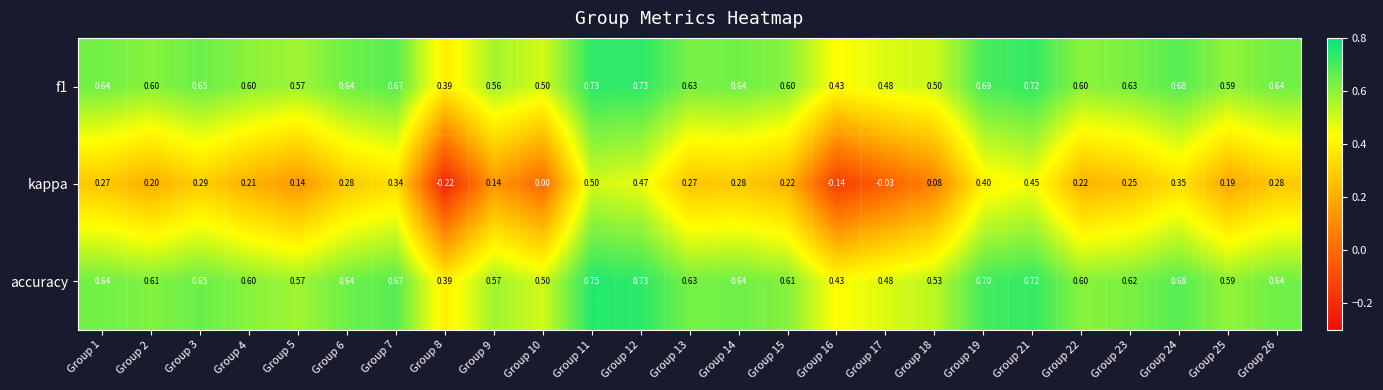

Which series has the largest total across all categories?

accuracy